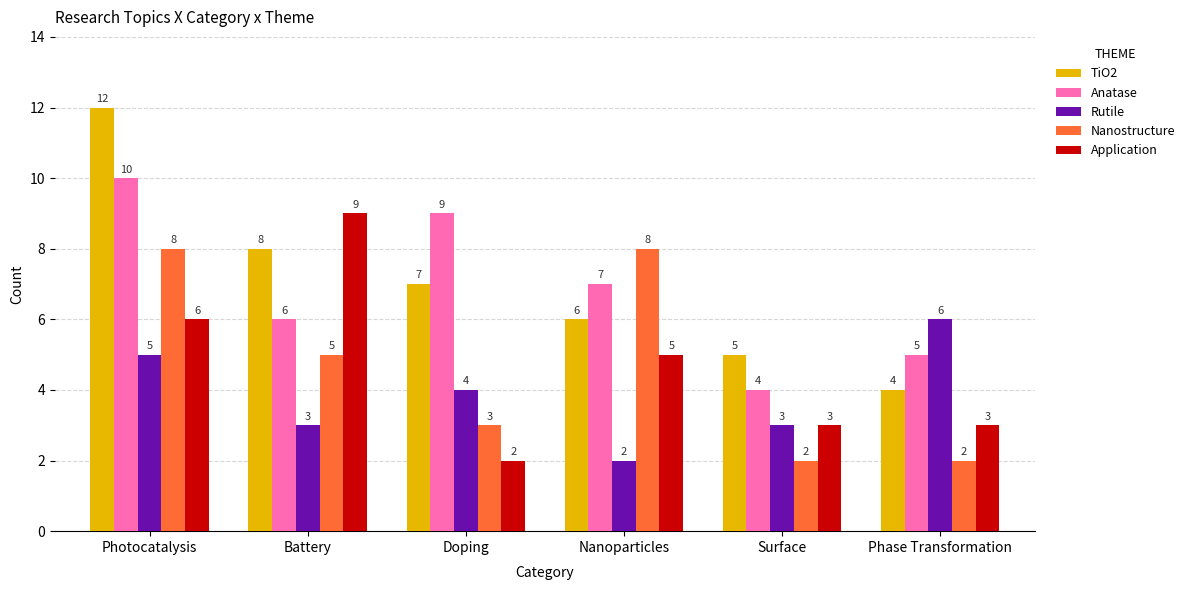

What are all the series names shown in the legend?

TiO2, Anatase, Rutile, Nanostructure, Application